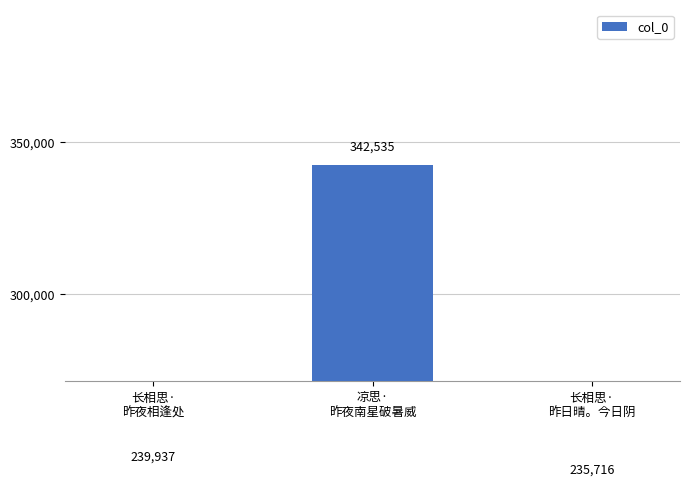

What is the sum of the values at 长相思·
昨日晴。今日阴 and 凉思·
昨夜南星破暑威?

578251